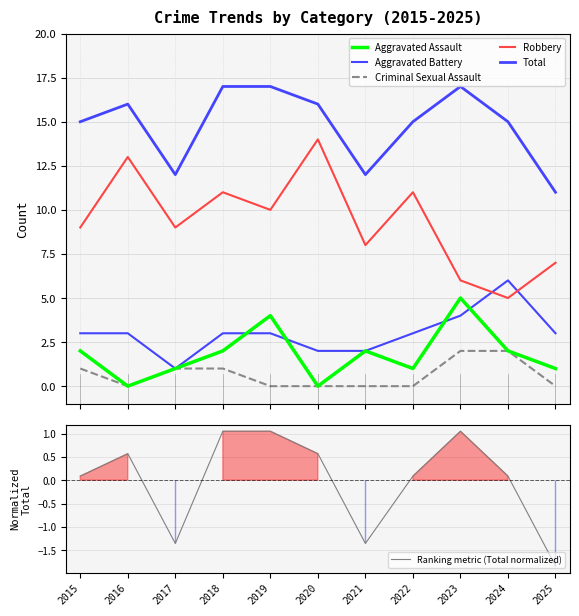

Which series has the largest range (max minus min)?

Robbery